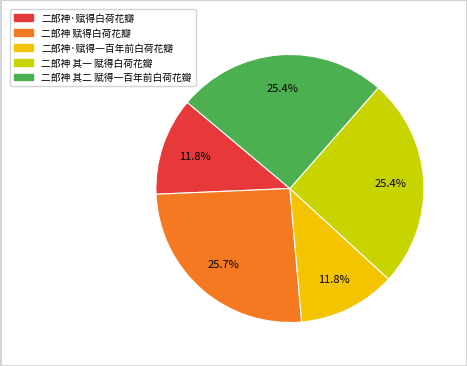

Does any single category account for the majority?

No